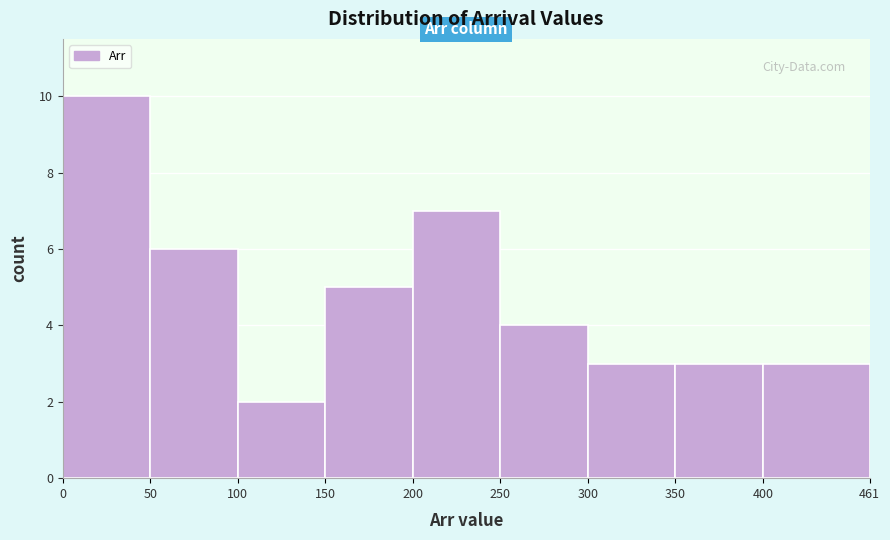

Over which range of the x-axis is the bar tallest?

0 to 50